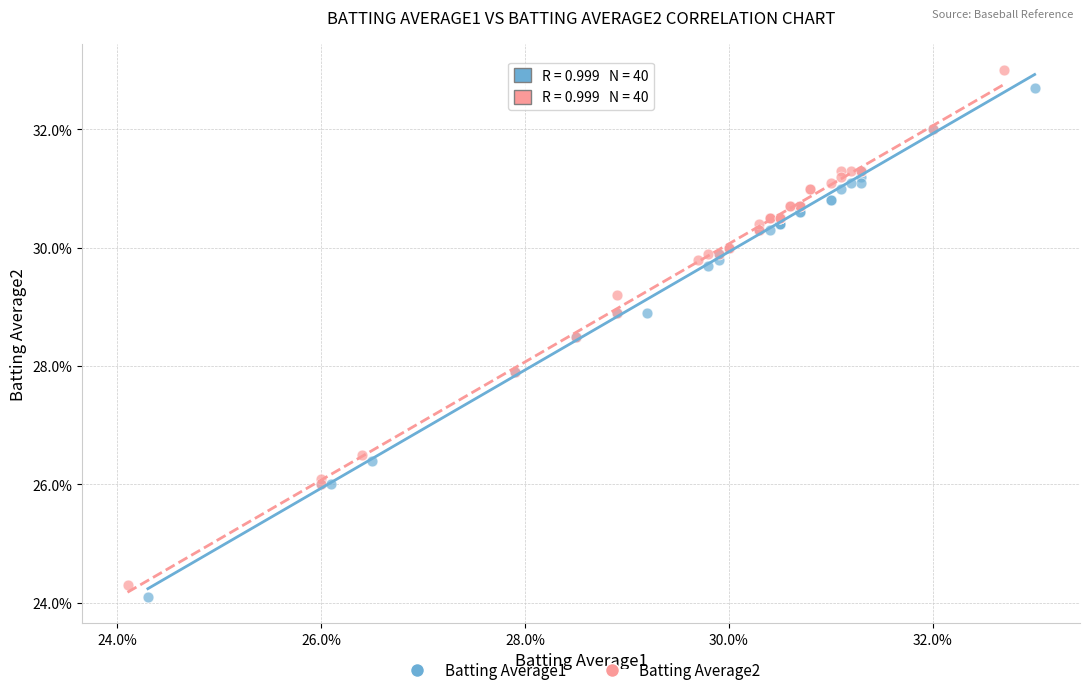

Which series contains the lowest Y value?

Batting Average1